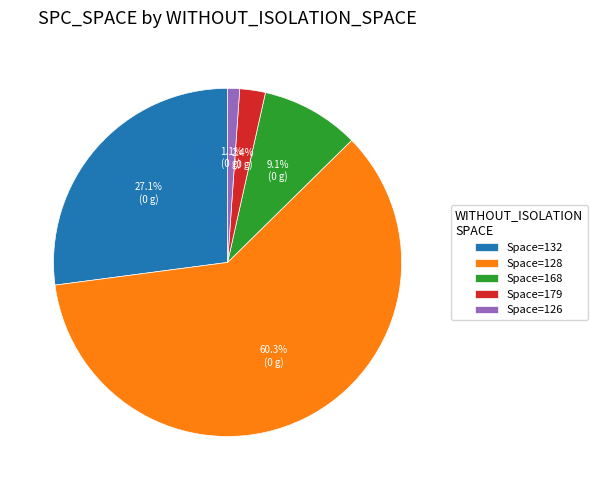

Is there a majority slice in this chart?

Yes